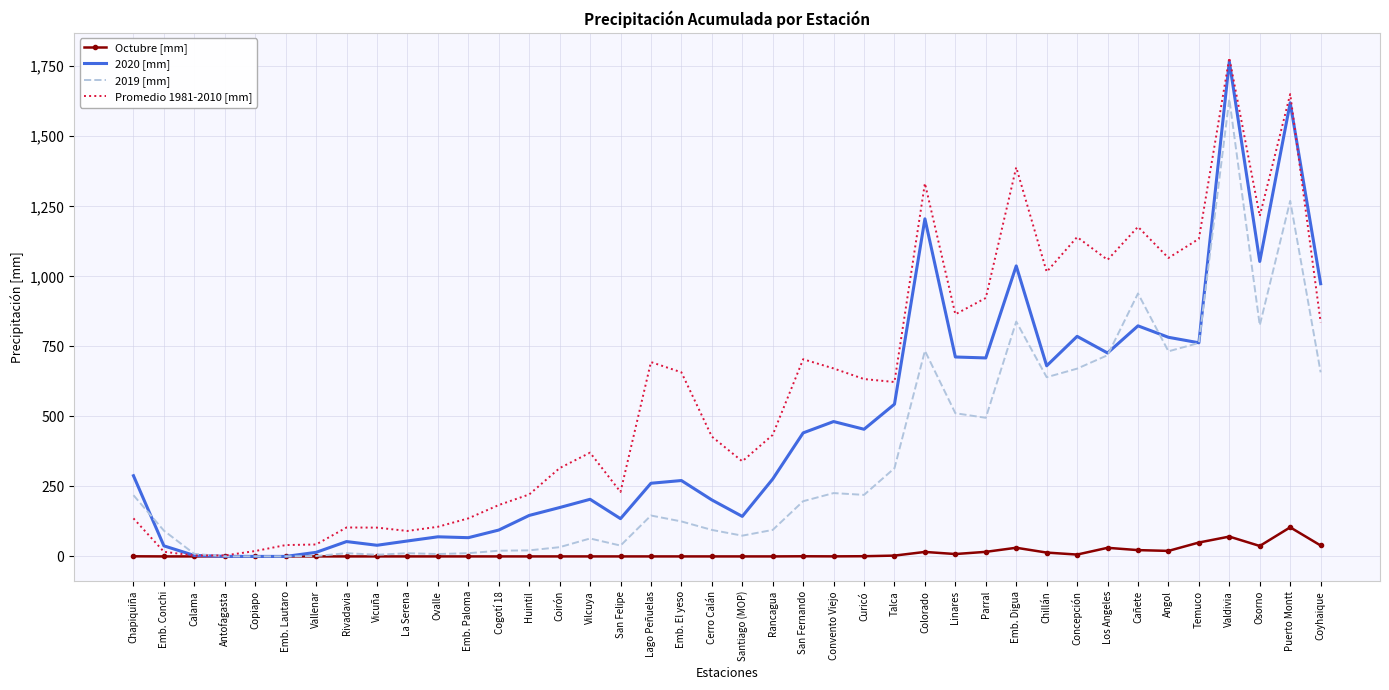

What is the spread (max minus min) of values at Santiago (MOP)?

339.5